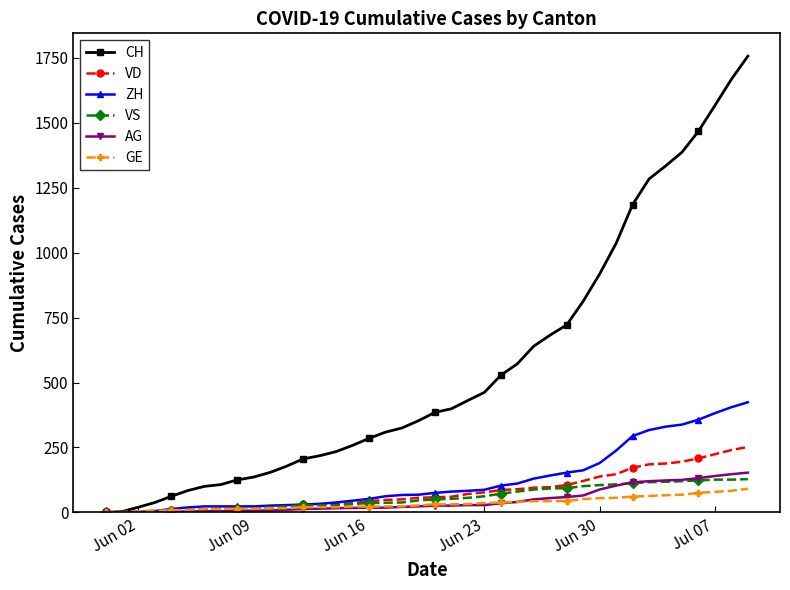

Which series has the widest spread of values?

CH